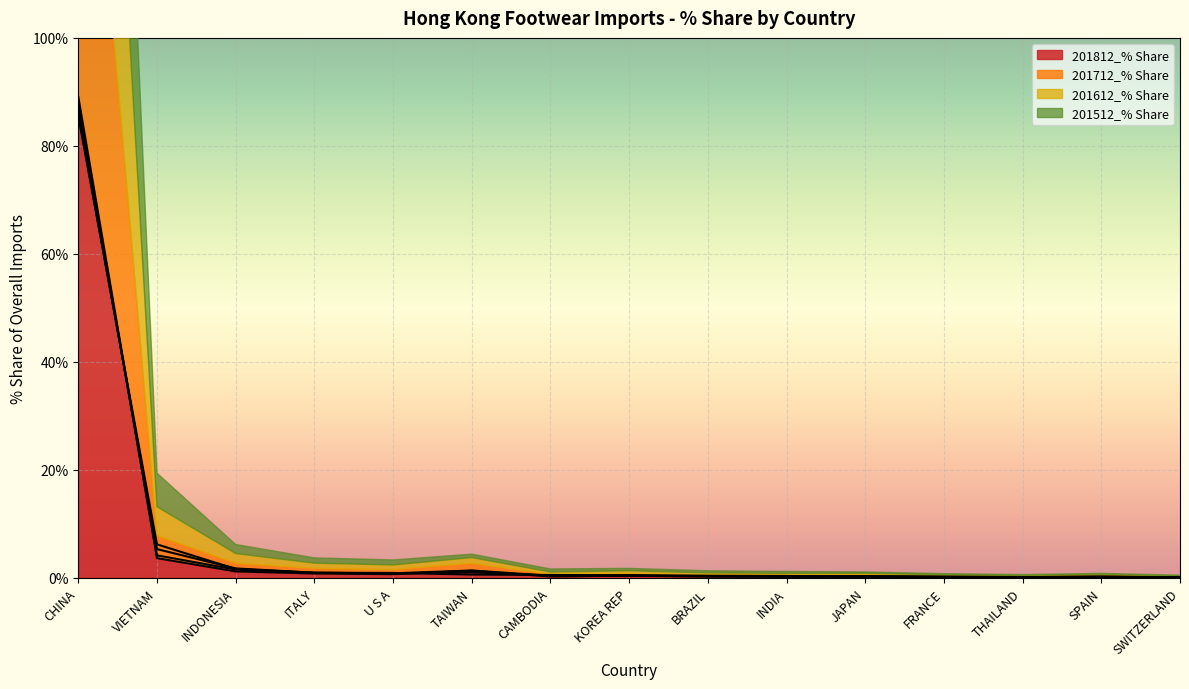

What is the total value across all series at SPAIN?

0.8